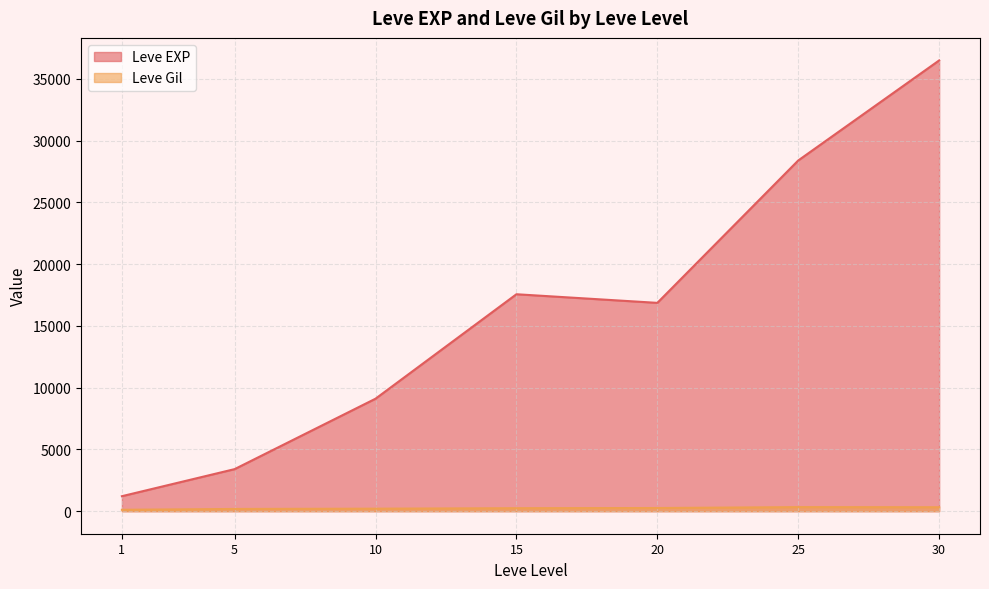

What is the spread (max minus min) of values at 25?

28063.7